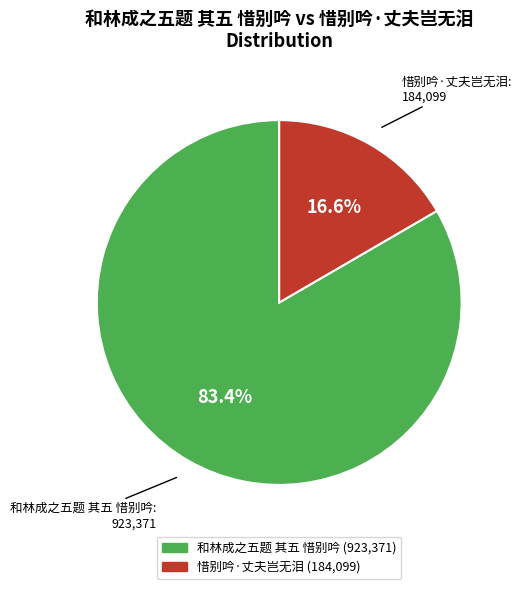

How many slices are in this pie chart?

2